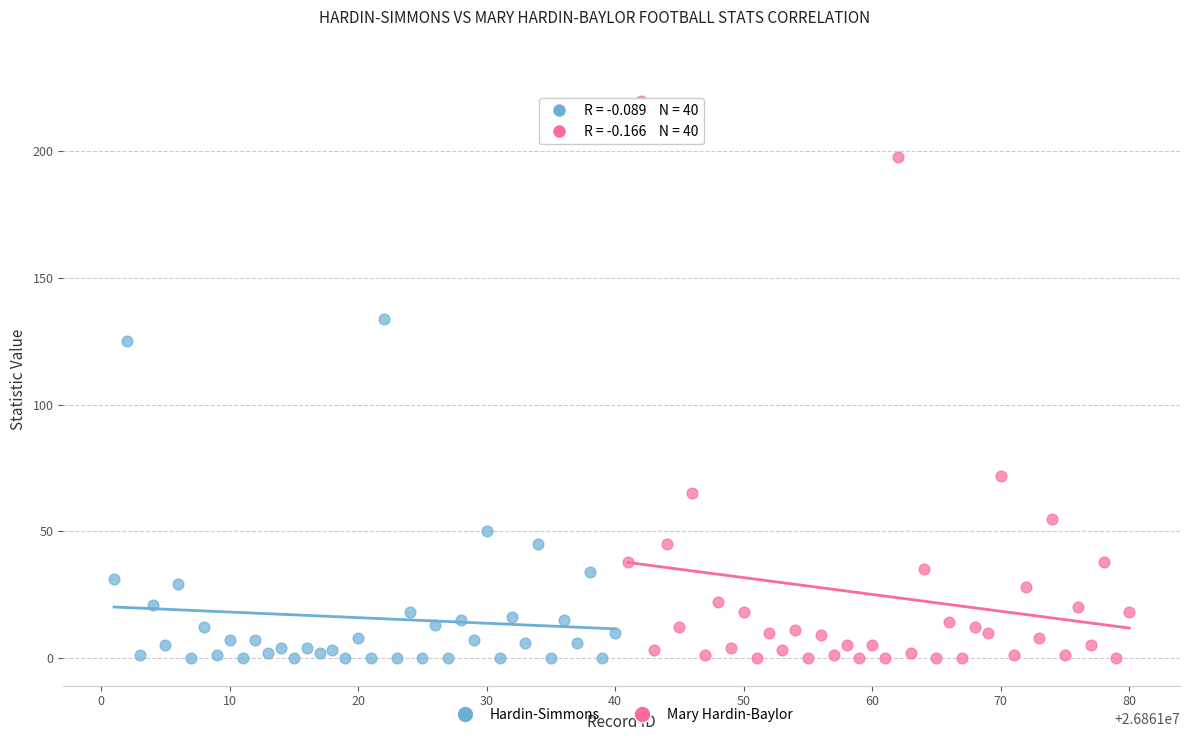

Which series has the largest Y range (max minus min)?

Mary Hardin-Baylor